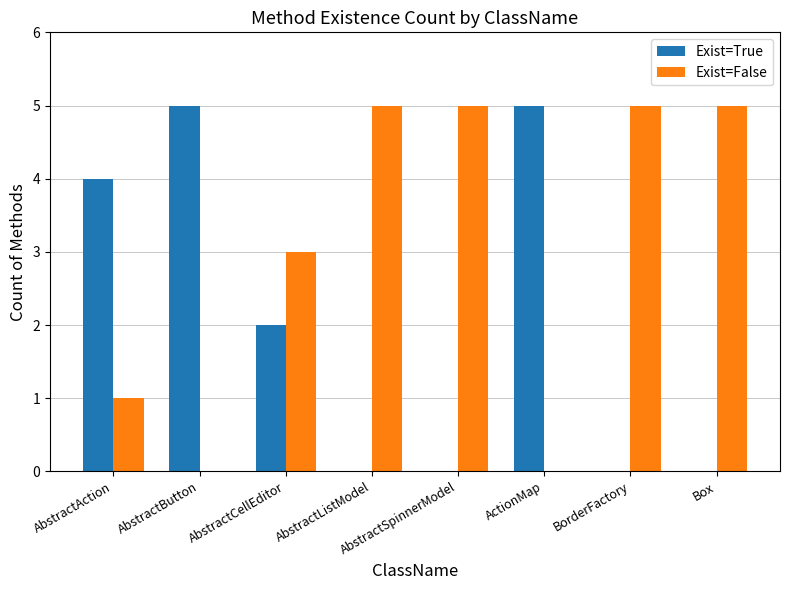

What is the sum of all Exist=True values?

16